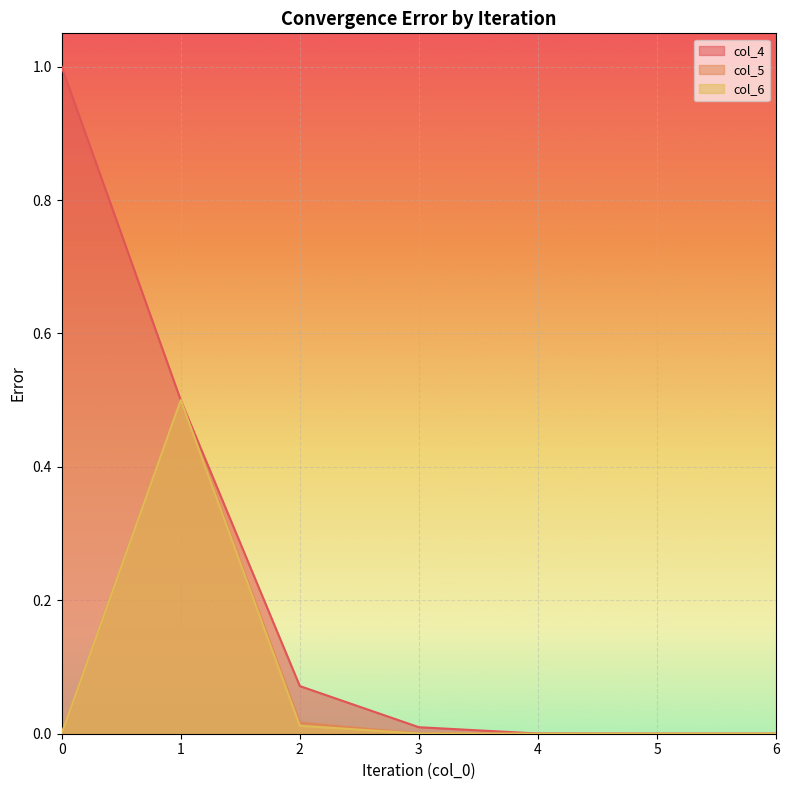

Is the value of col_6 at 2 greater than the value of col_4 at 6?

Yes